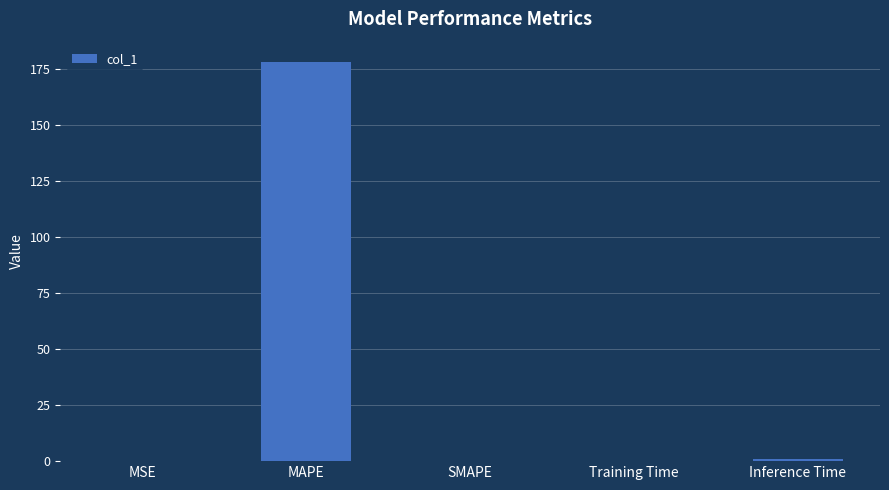

Between MAPE and MSE, which is larger?

MAPE